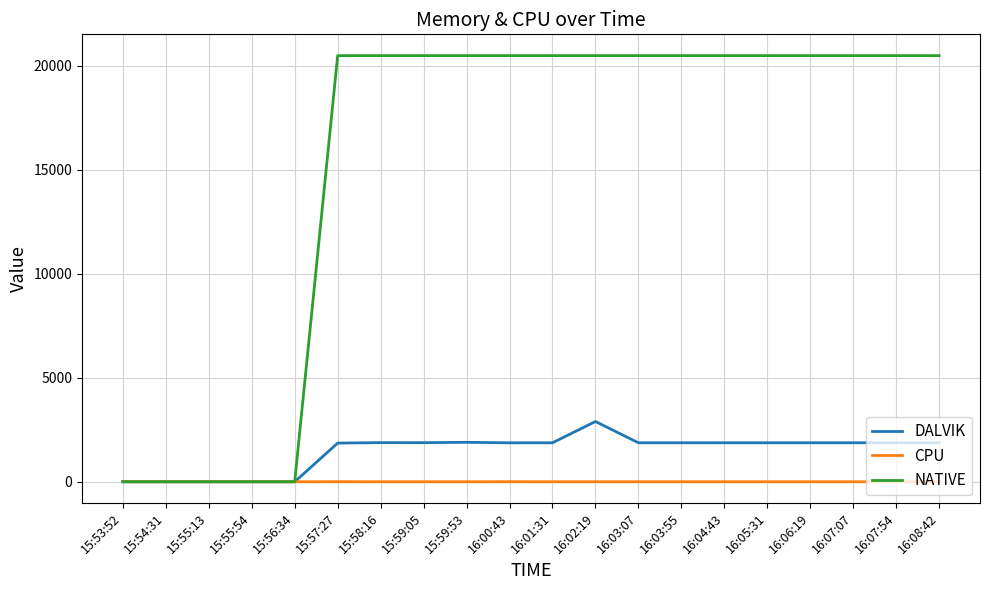

The value of CPU at 16:04:43 is 0.0. True or false?

True